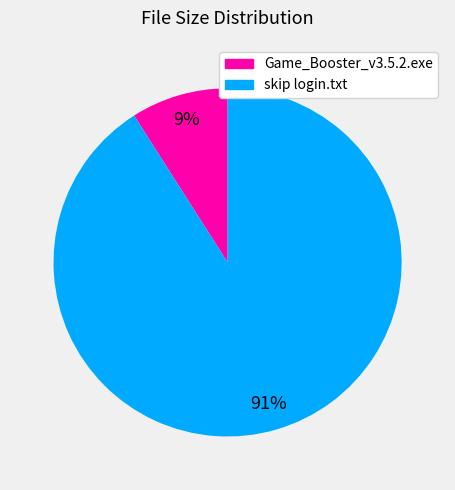

Which slice represents more than half of the pie?

skip login.txt